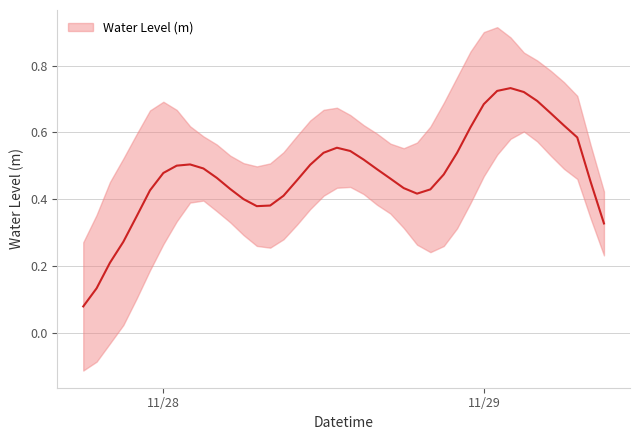

Which label corresponds to the largest value in the chart?

2024-11-29 02:00:00